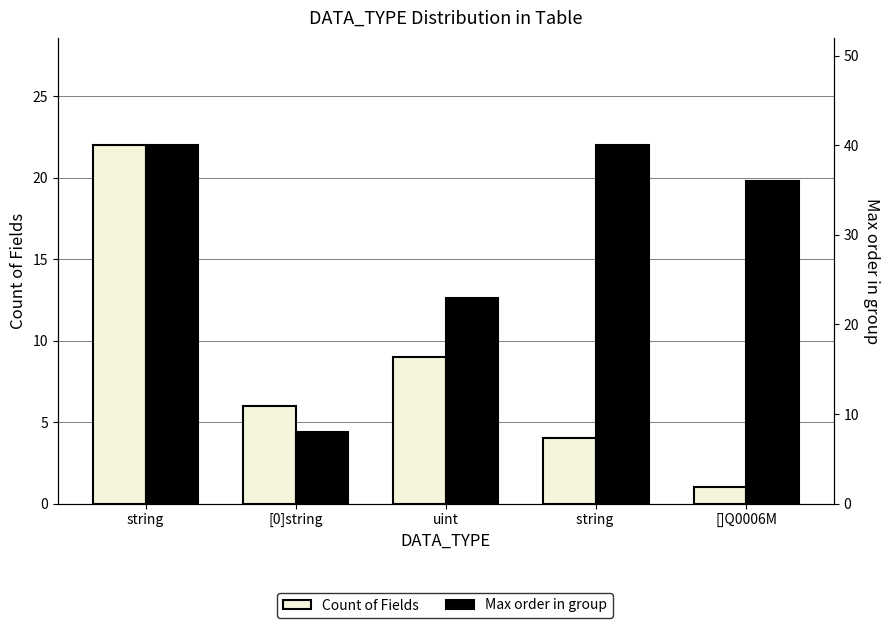

Count the number of categories in the chart.

5